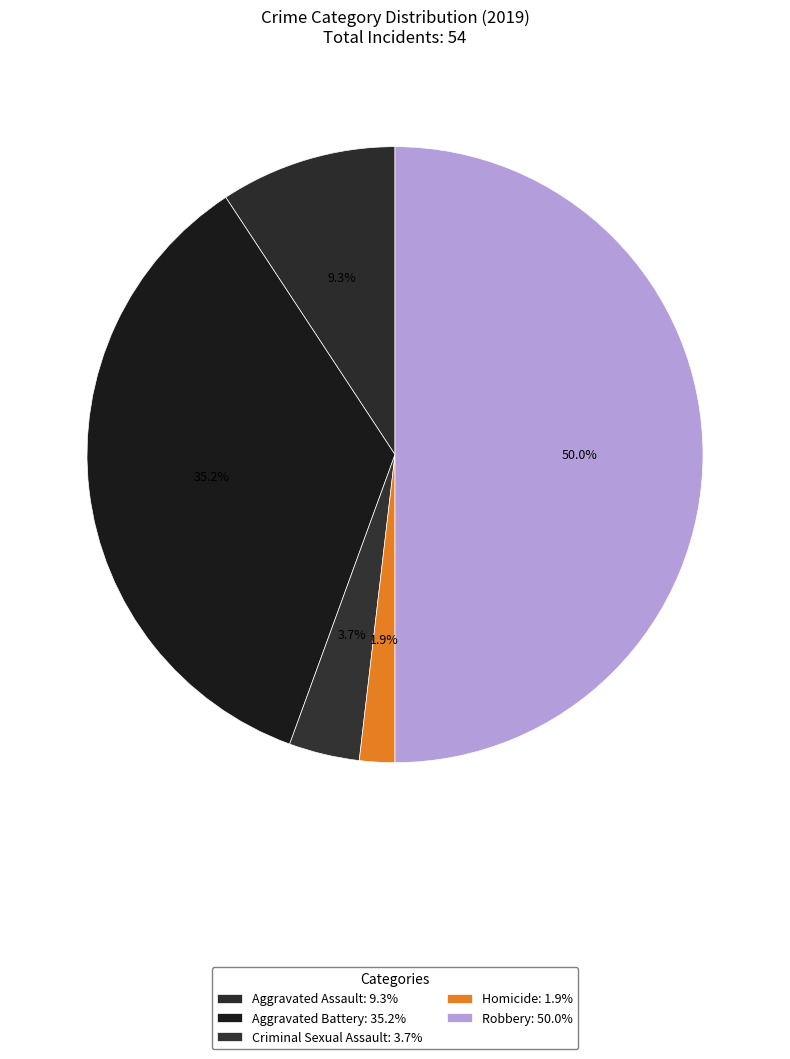

To the nearest percent, what is the difference between the Robbery and Criminal Sexual Assault slice percentages?

46%